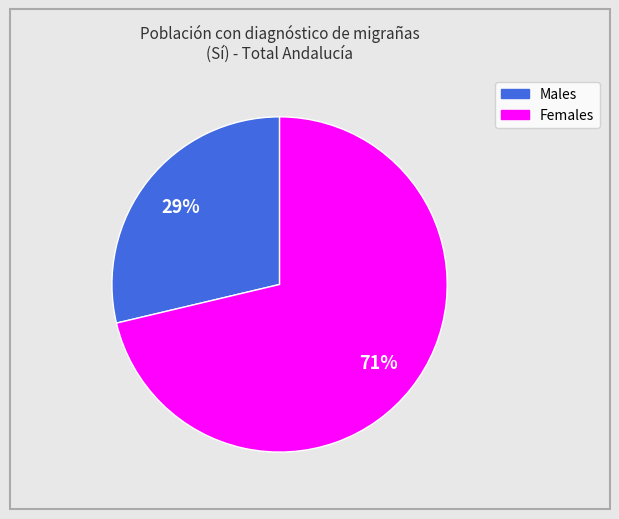

To the nearest percent, what is the average slice percentage?

50%